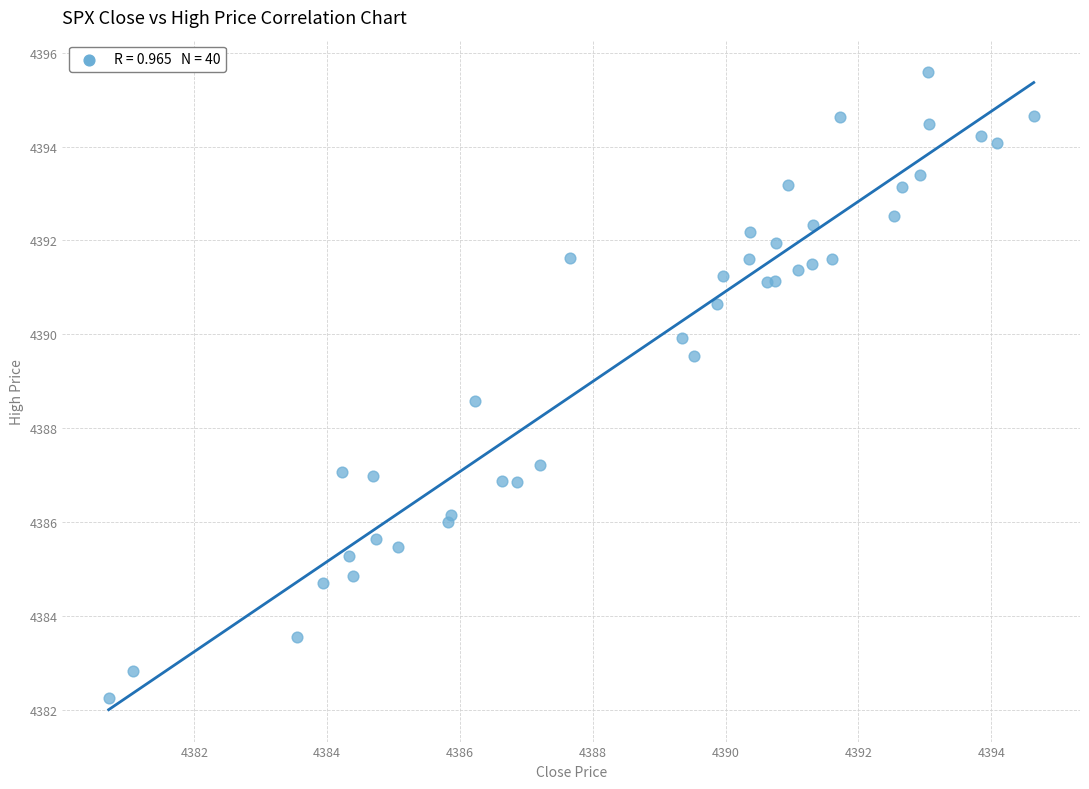

What Y value in the scatter plot is closest to 4388?

4388.6